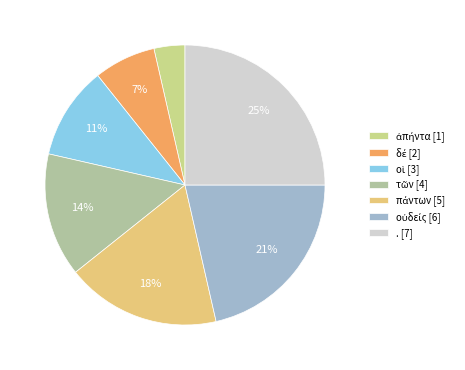

How many slices are in this pie chart?

7